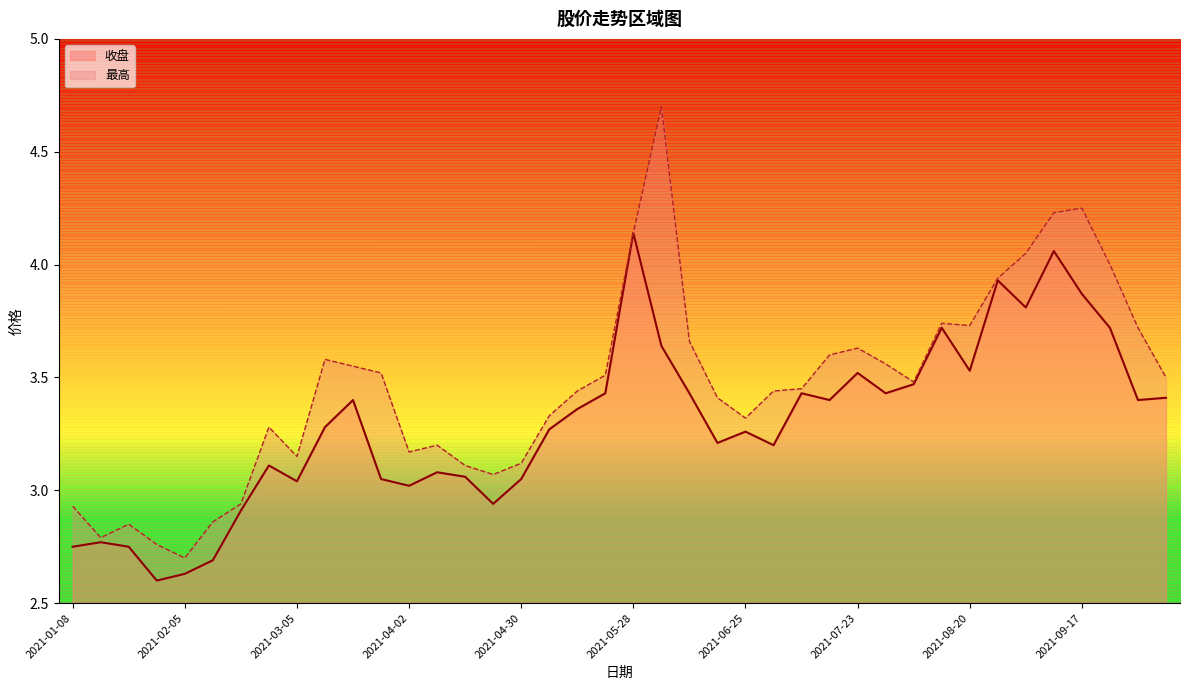

True or false: 收盘 and 最高 cross at least once.

False